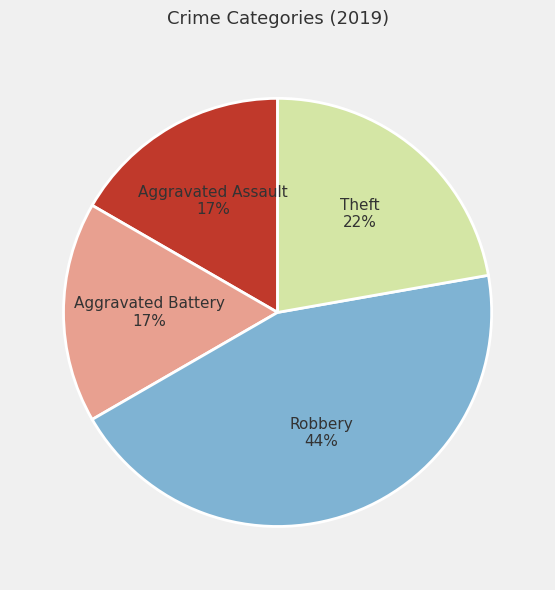

Is the sum of Robbery and Theft greater than half?

Yes